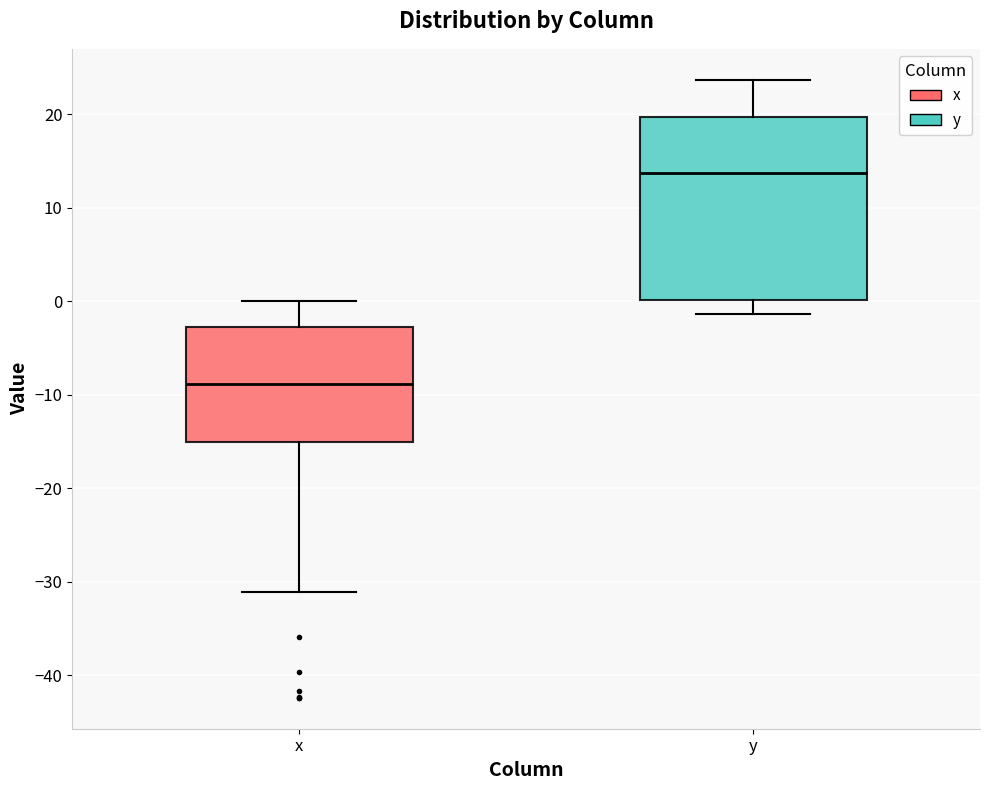

Where is the lower edge of the box for y on the y-axis? The values are not printed on the chart, so give them approximately, as read against the axis.

0